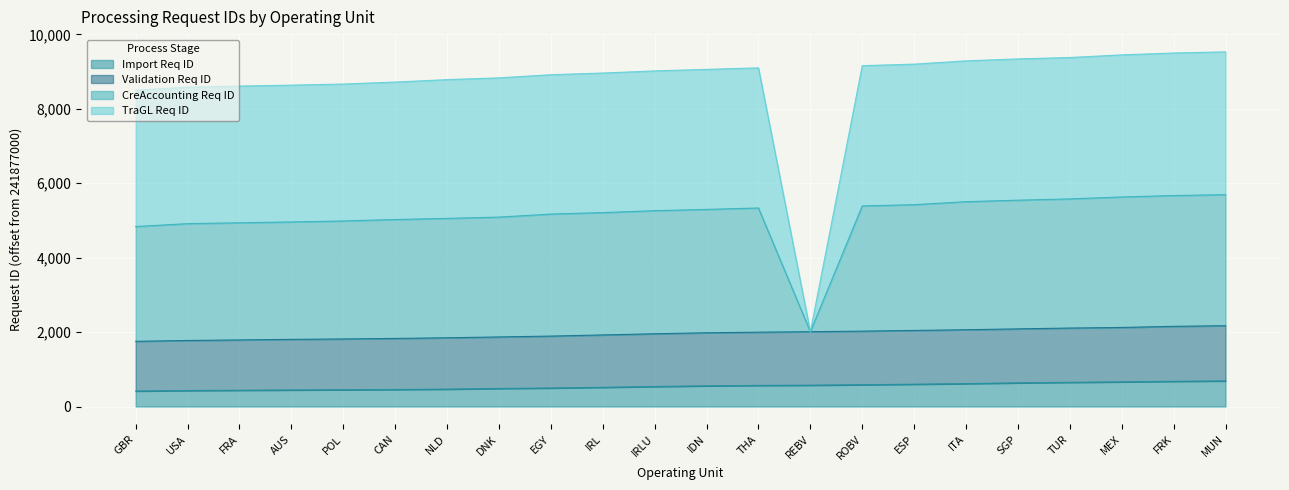

Does the chart display data point markers on the line(s)?

No